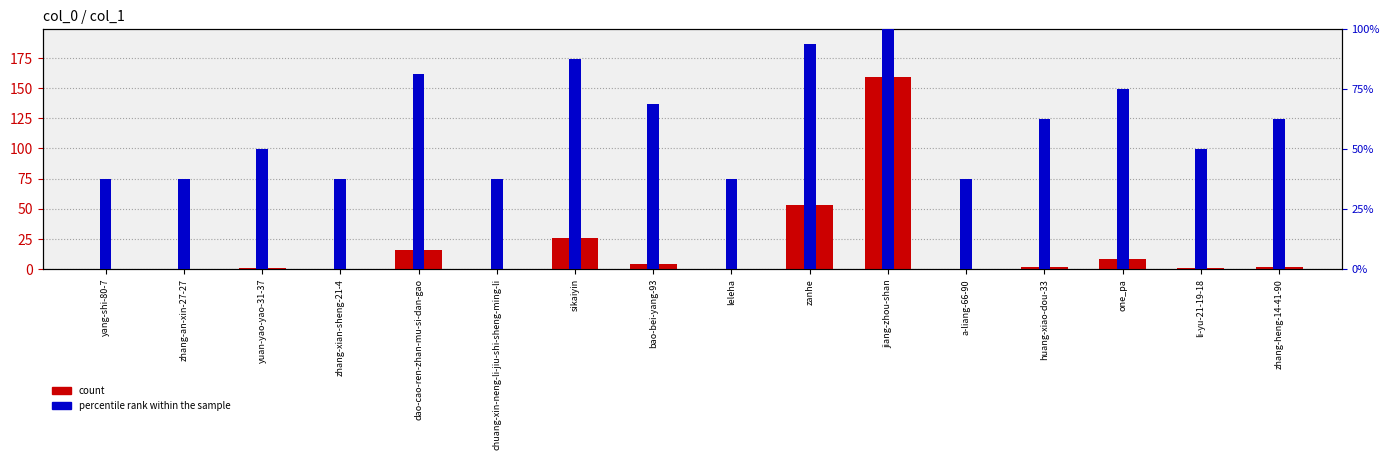

What is the maximum value shown in the chart?

159.0